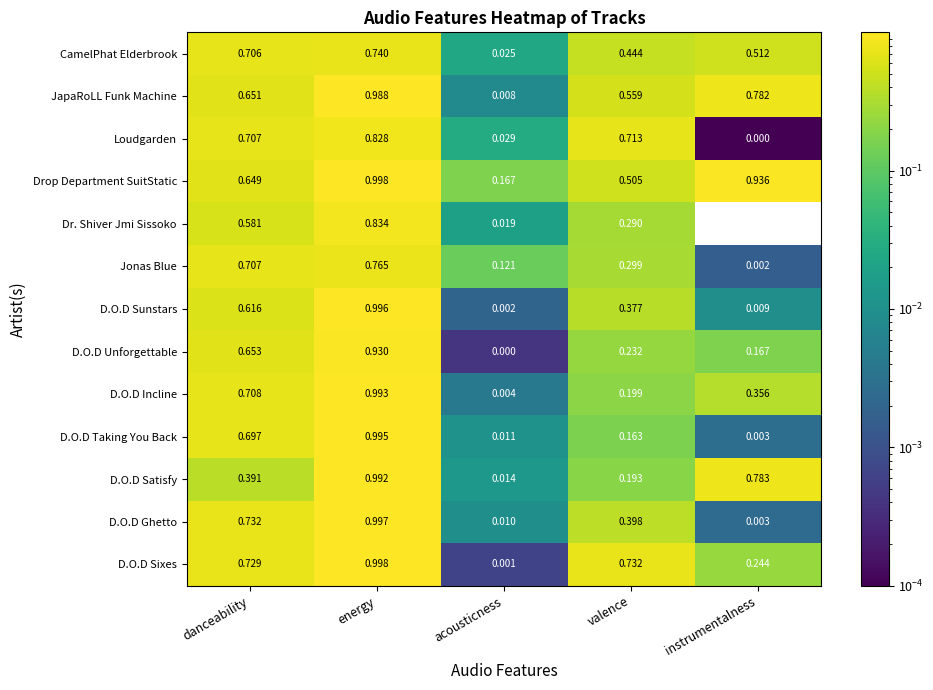

Which category has the highest value in the JapaRoLL Funk Machine series?

energy